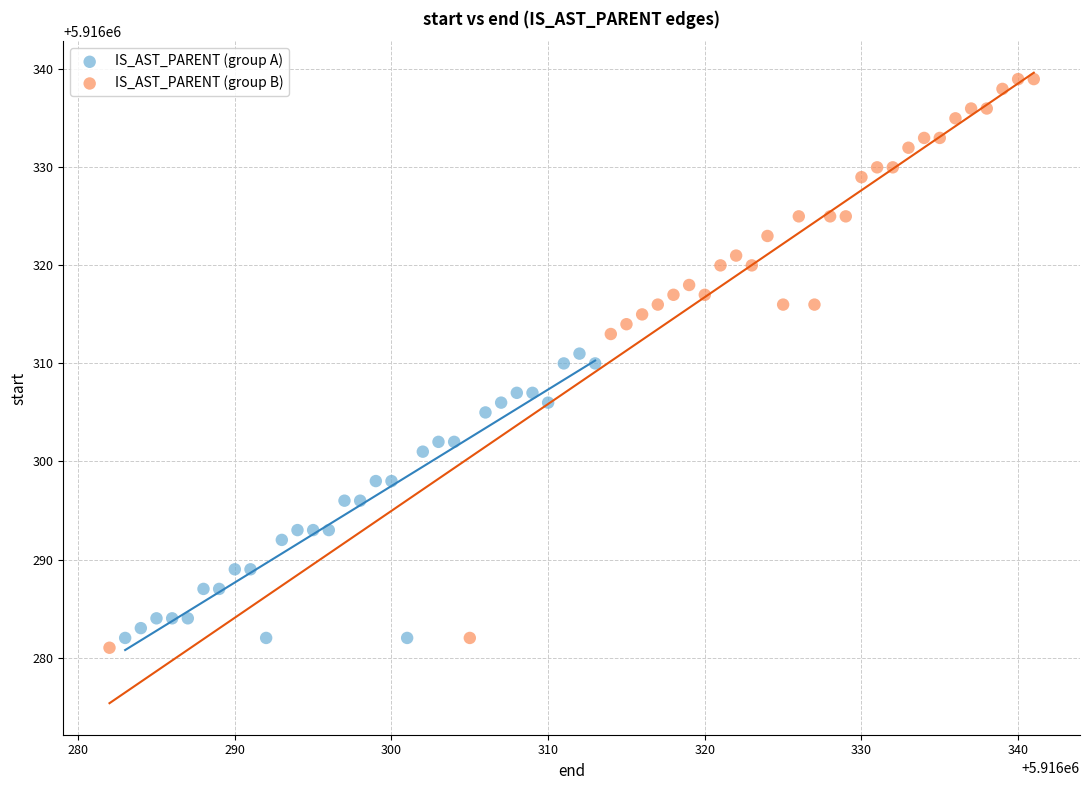

Which series contains the highest Y value?

IS_AST_PARENT (group B)